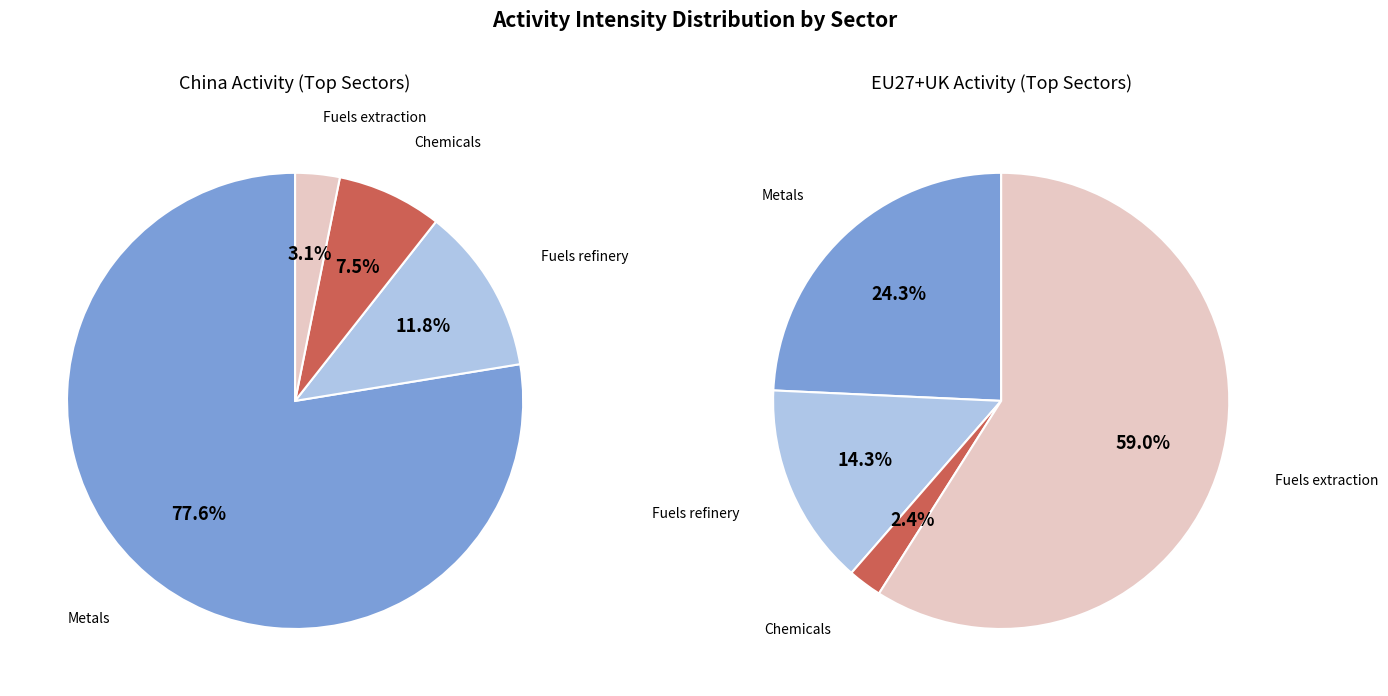

To the nearest percent, what is the average slice percentage?

25%